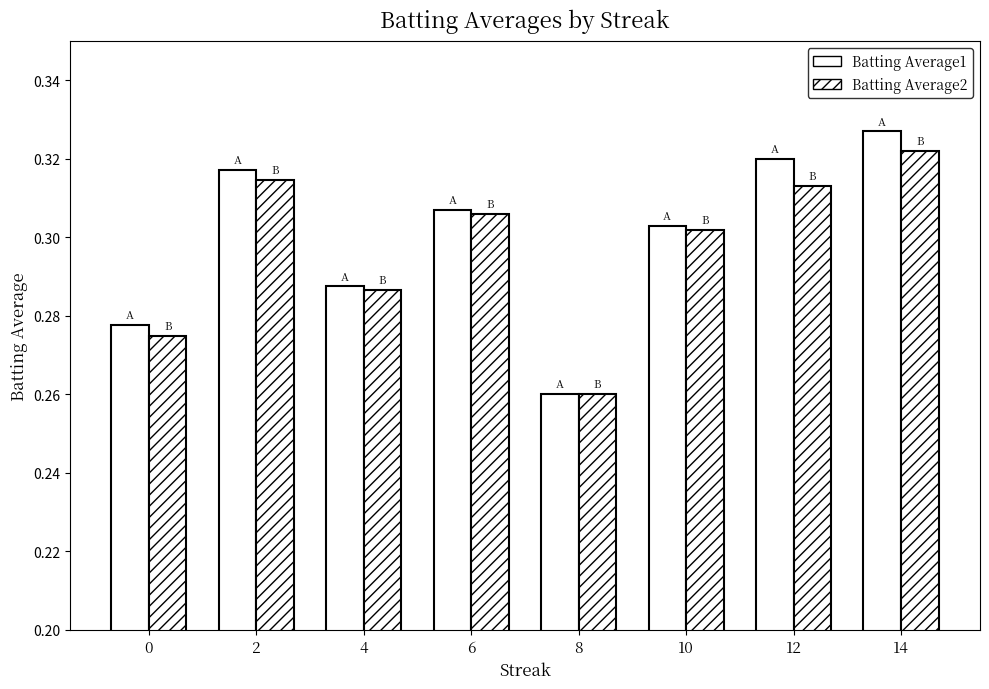

How many bars are there in each group?

2